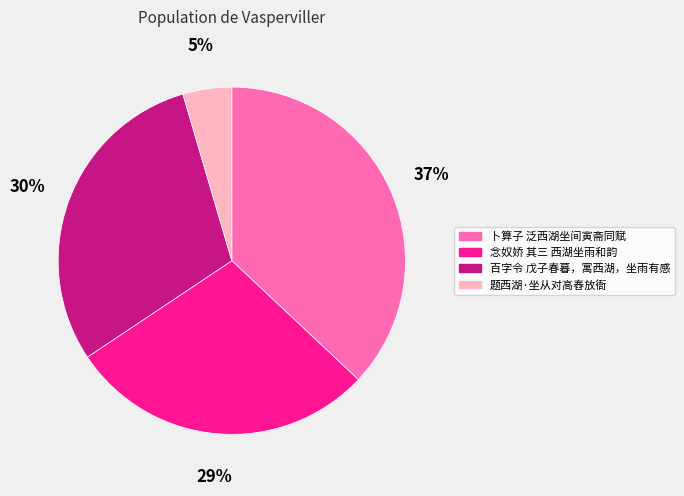

Combined, do 百字令 戊子春暮，寓西湖，坐雨有感 and 念奴娇 其三 西湖坐雨和韵 account for over 50%?

Yes